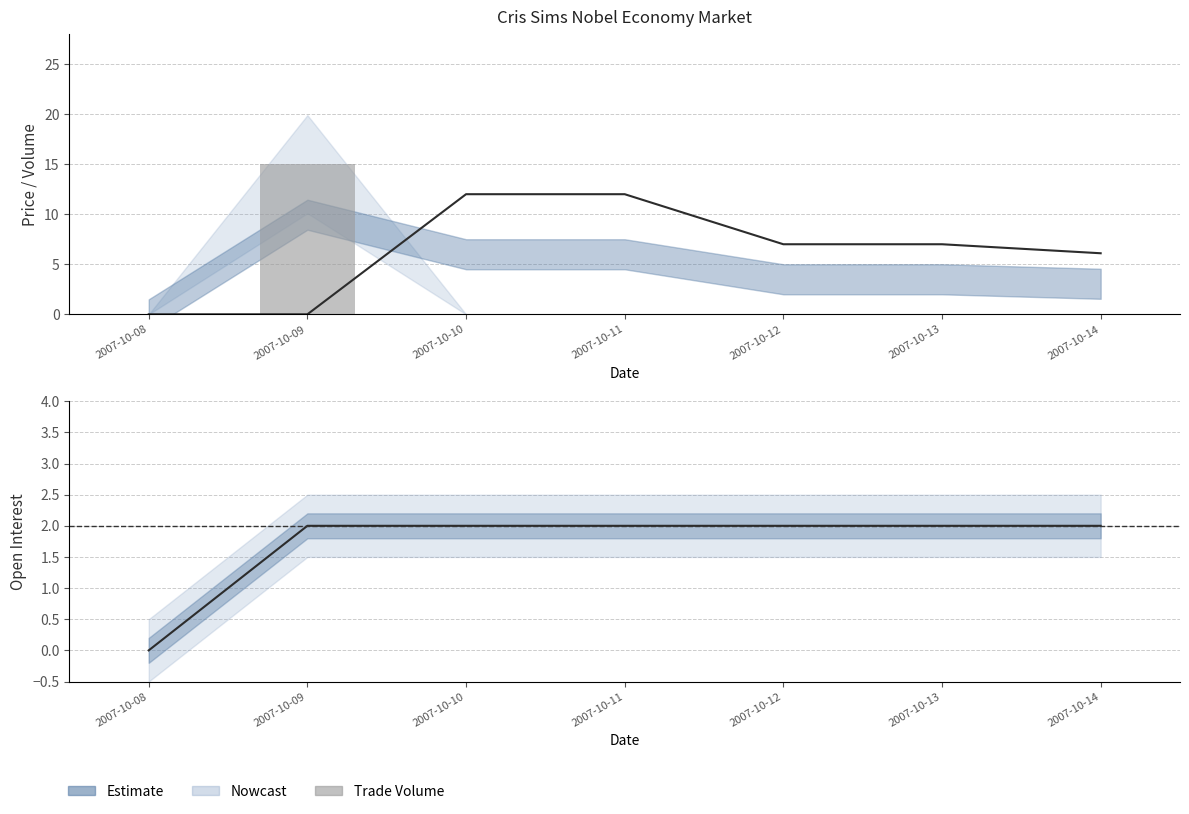

Reading left to right, transcribe all the data shown in this chart.

closing price: 2007-10-08=0.0	2007-10-09=0.0	2007-10-10=12.0	2007-10-11=12.0	2007-10-12=7.0	2007-10-13=7.0	2007-10-14=6.1
session high: 2007-10-08=0.0	2007-10-09=15.0	2007-10-10=0.0	2007-10-11=0.0	2007-10-12=0.0	2007-10-13=0.0	2007-10-14=0.0
open interest: 2007-10-08=0.0	2007-10-09=2.0	2007-10-10=2.0	2007-10-11=2.0	2007-10-12=2.0	2007-10-13=2.0	2007-10-14=2.0